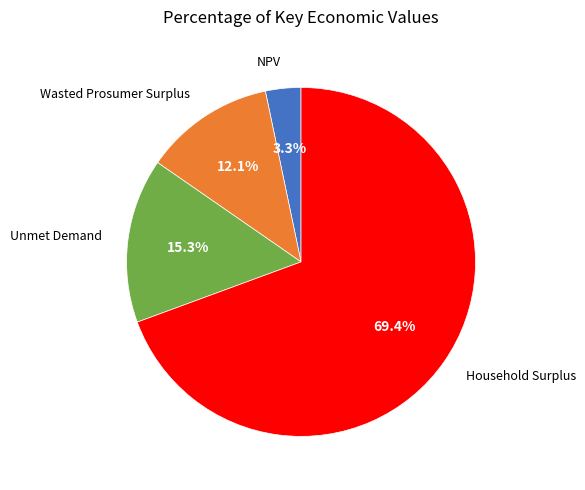

Is there a majority slice in this chart?

Yes